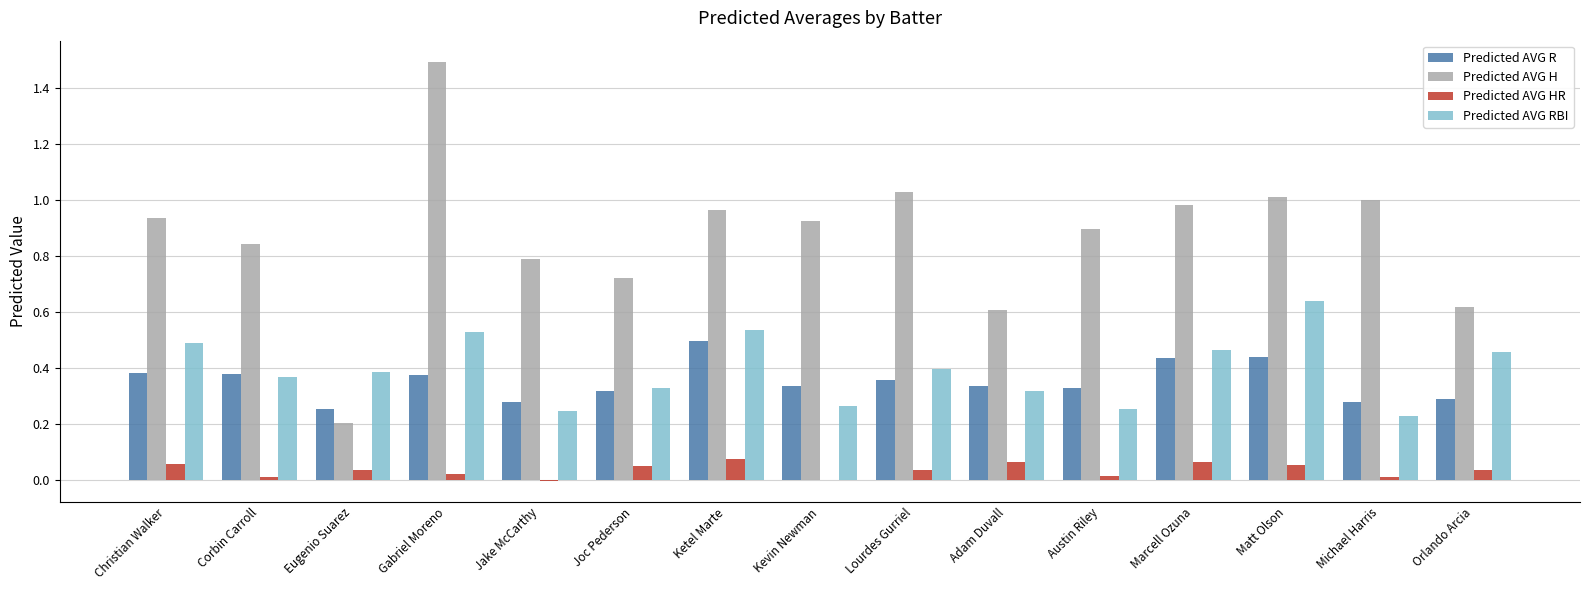

How many groups of bars are there?

15